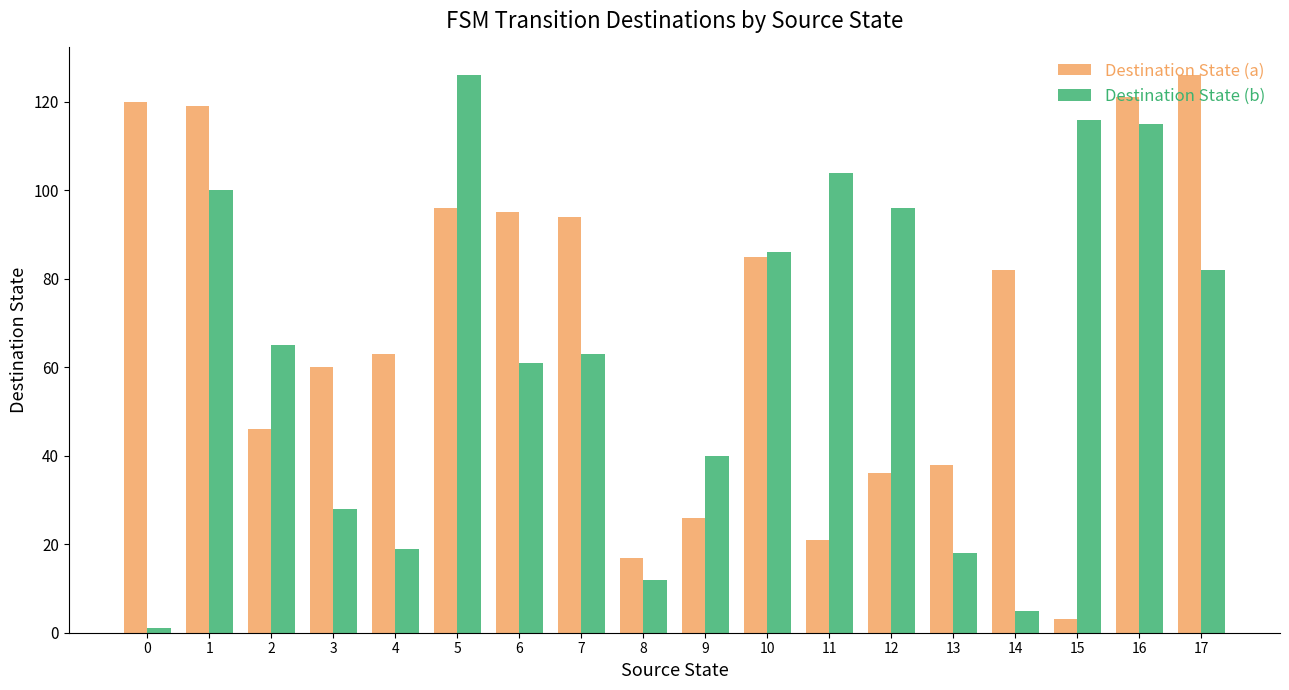

Is it true that Destination State (a) equals 85 at 10?

True